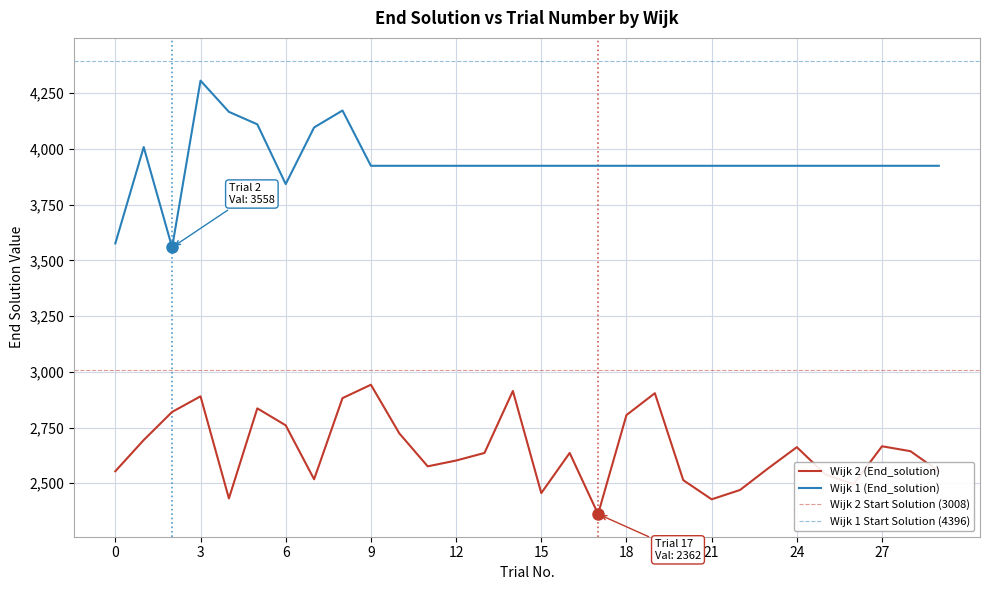

Read the Wijk 2 (End_solution) value at 1.

2694